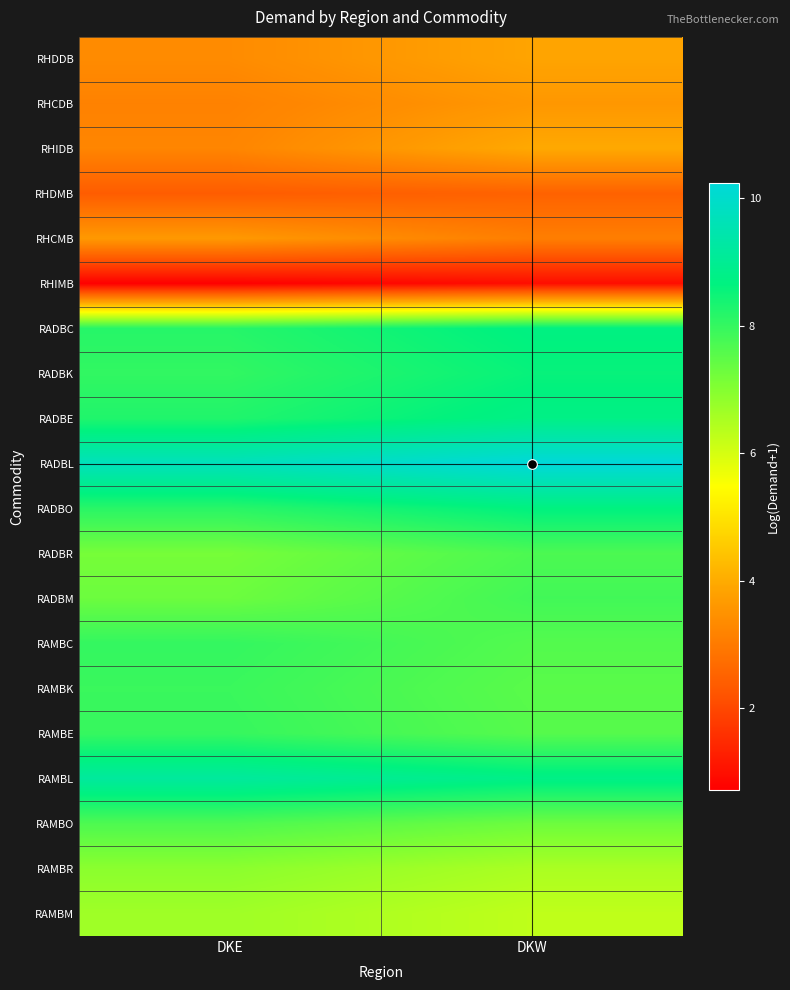

How many data points does each series have?

2